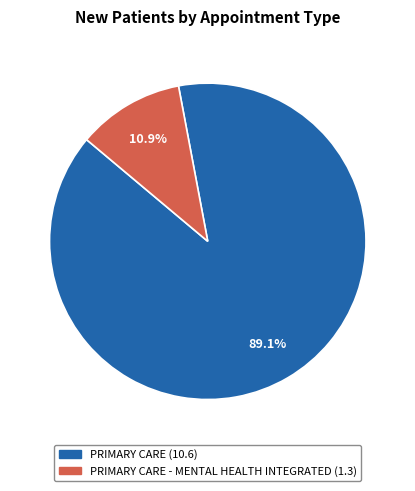

Is there any slice that represents more than half of the pie?

Yes